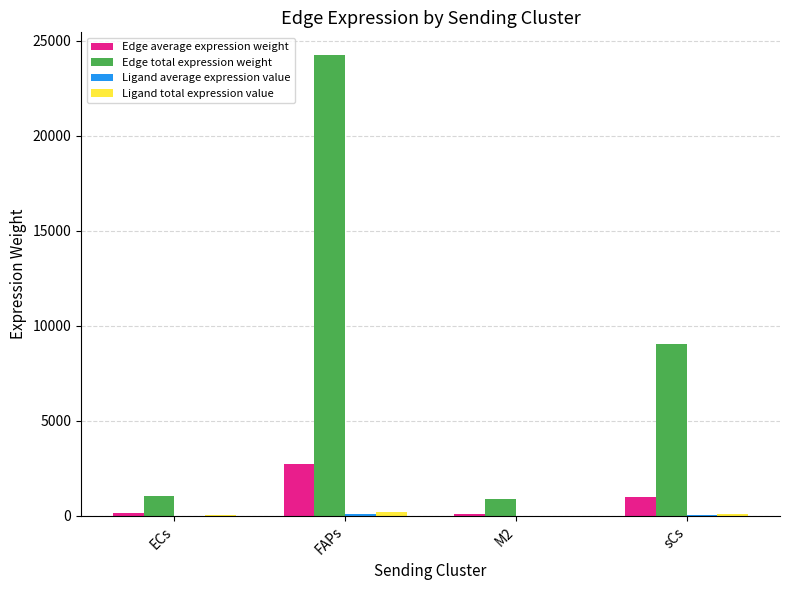

At which category does the chart reach its peak across all series?

FAPs